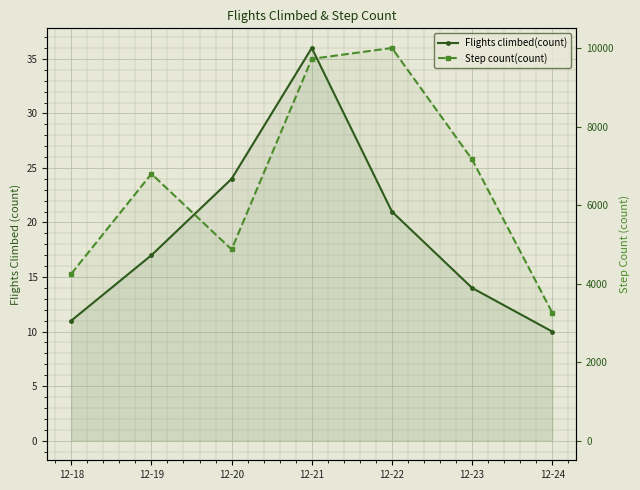

What is the difference between the Flights climbed(count) values at 12-20 and 12-19?

7.0